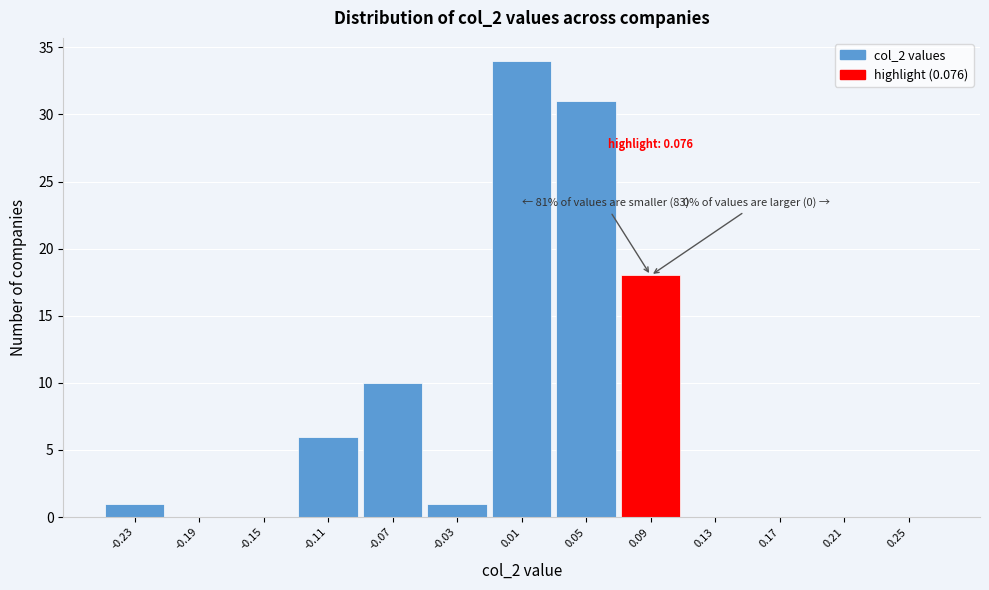

Which range on the x-axis has the tallest bar?

-0.01 to 0.03